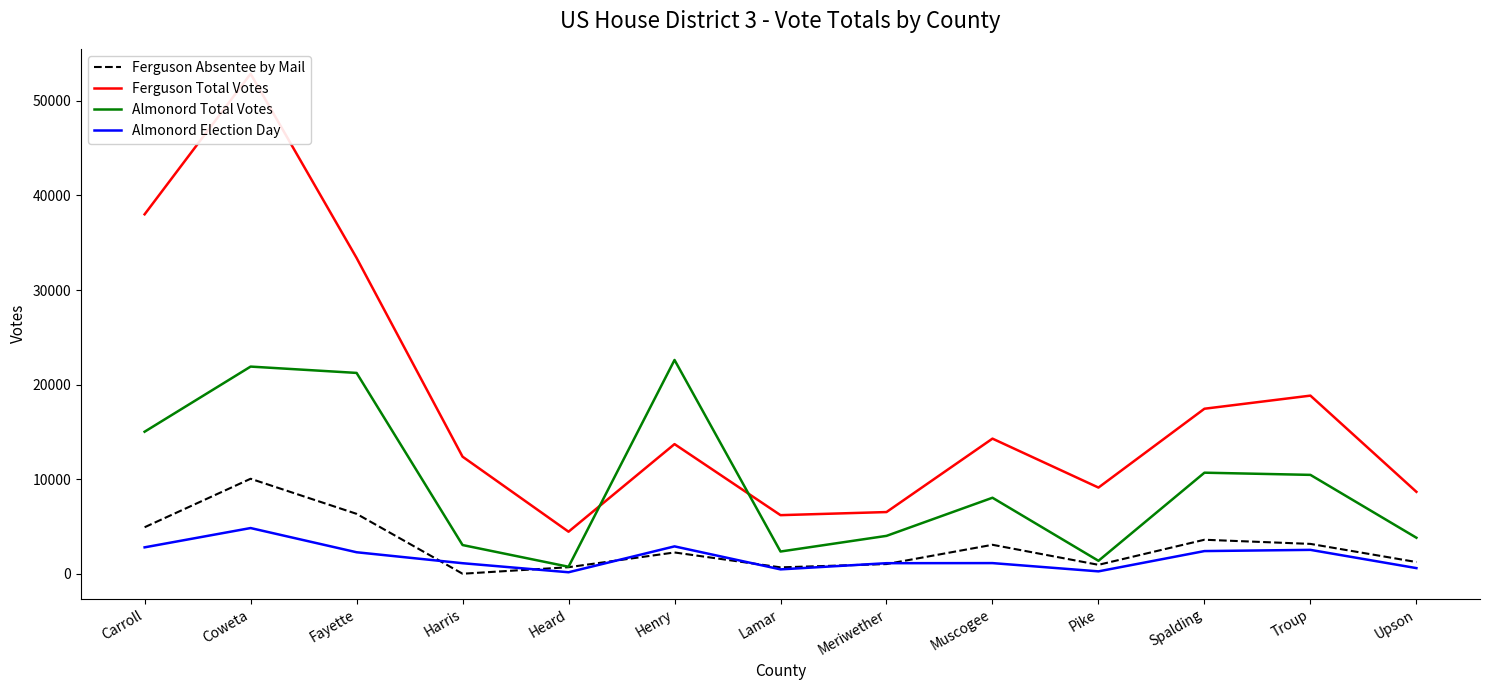

Rank the series at Spalding from highest to lowest value.

Ferguson Total Votes, Almonord Total Votes, Ferguson Absentee by Mail, Almonord Election Day